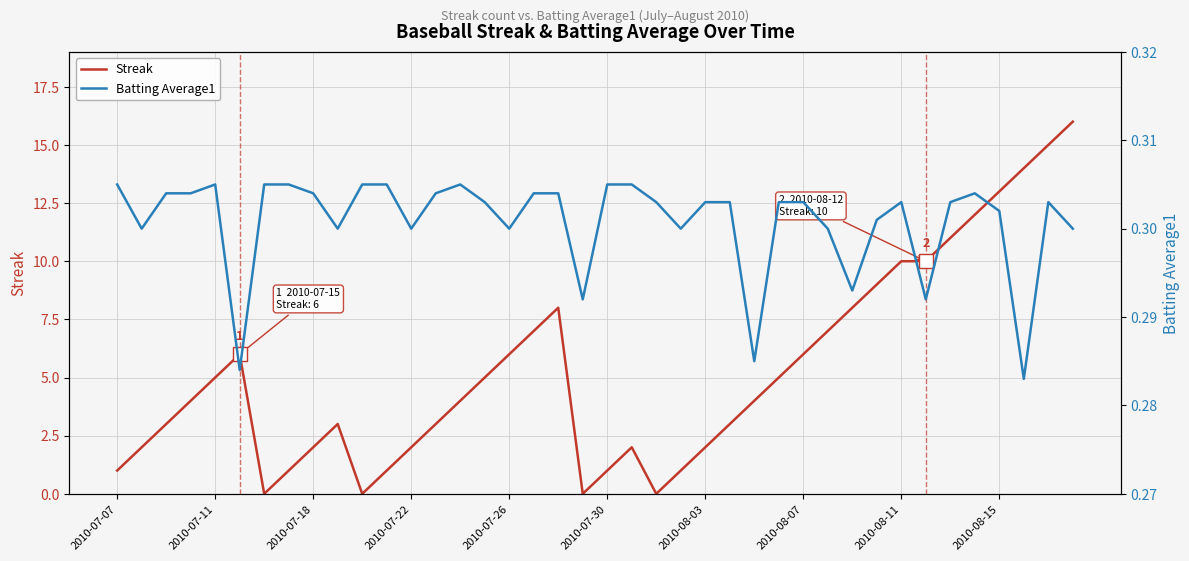

At how many categories does at least one series exceed 13?

3